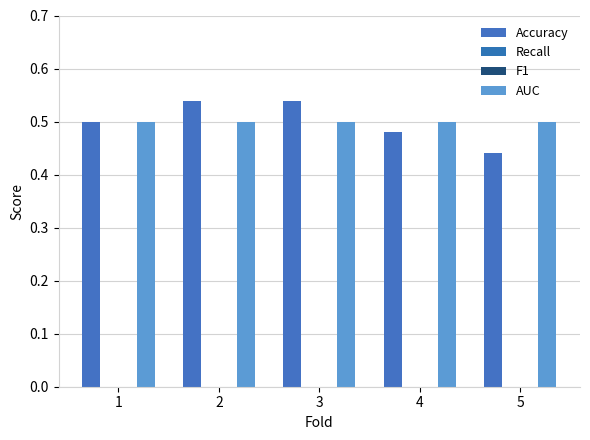

Reading left to right, what are all the values shown in this chart?

Accuracy: 0.5	0.5	0.5	0.5	0.4
Recall: 0.0	0.0	0.0	0.0	0.0
F1: 0.0	0.0	0.0	0.0	0.0
AUC: 0.5	0.5	0.5	0.5	0.5